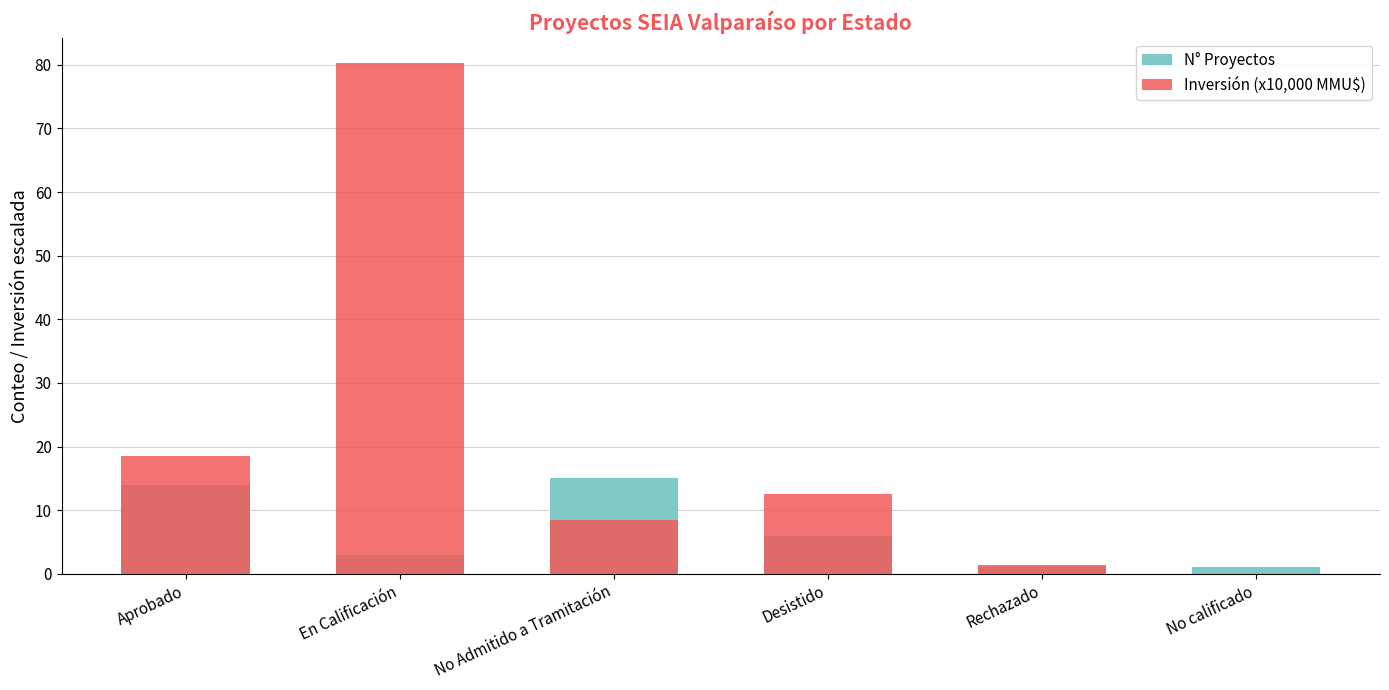

What is the lowest value of the N° Proyectos series?

1.0